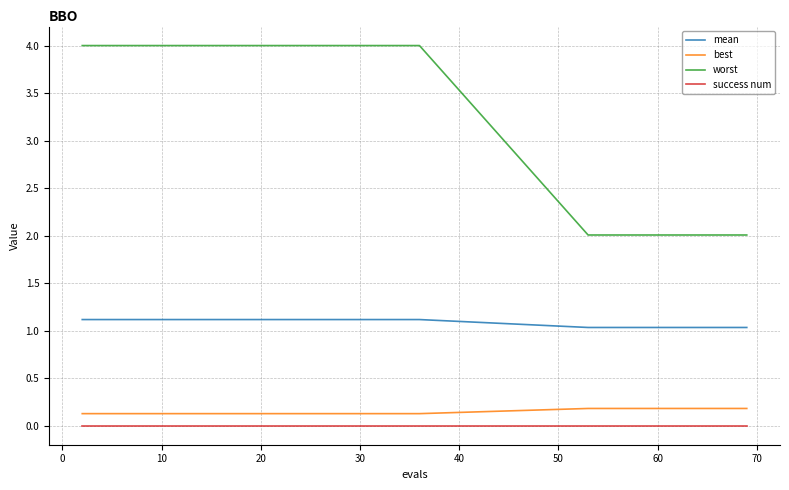

True or false: mean and success num cross at least once.

False